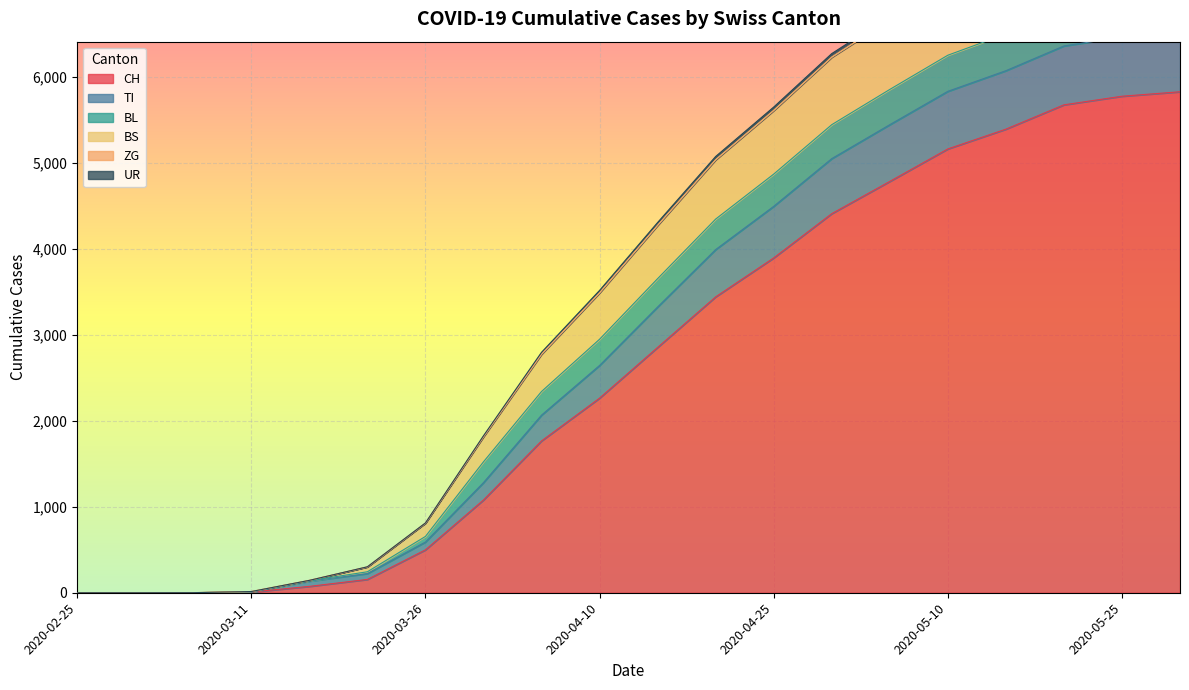

What is the average value of the BS series?

3741